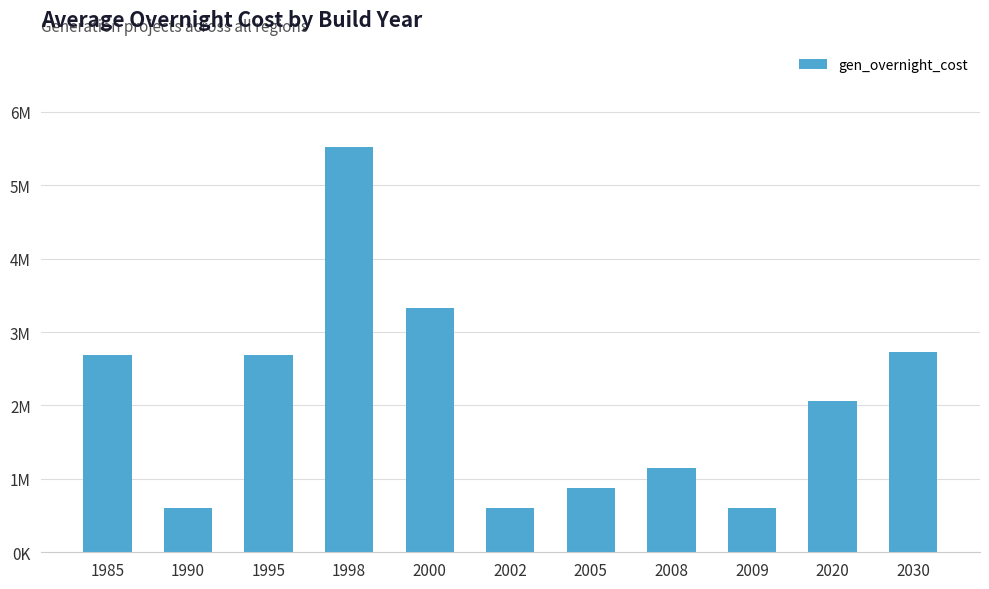

List the labels in order of value, smallest first.

1990, 2002, 2009, 2005, 2008, 2020, 1985, 1995, 2030, 2000, 1998